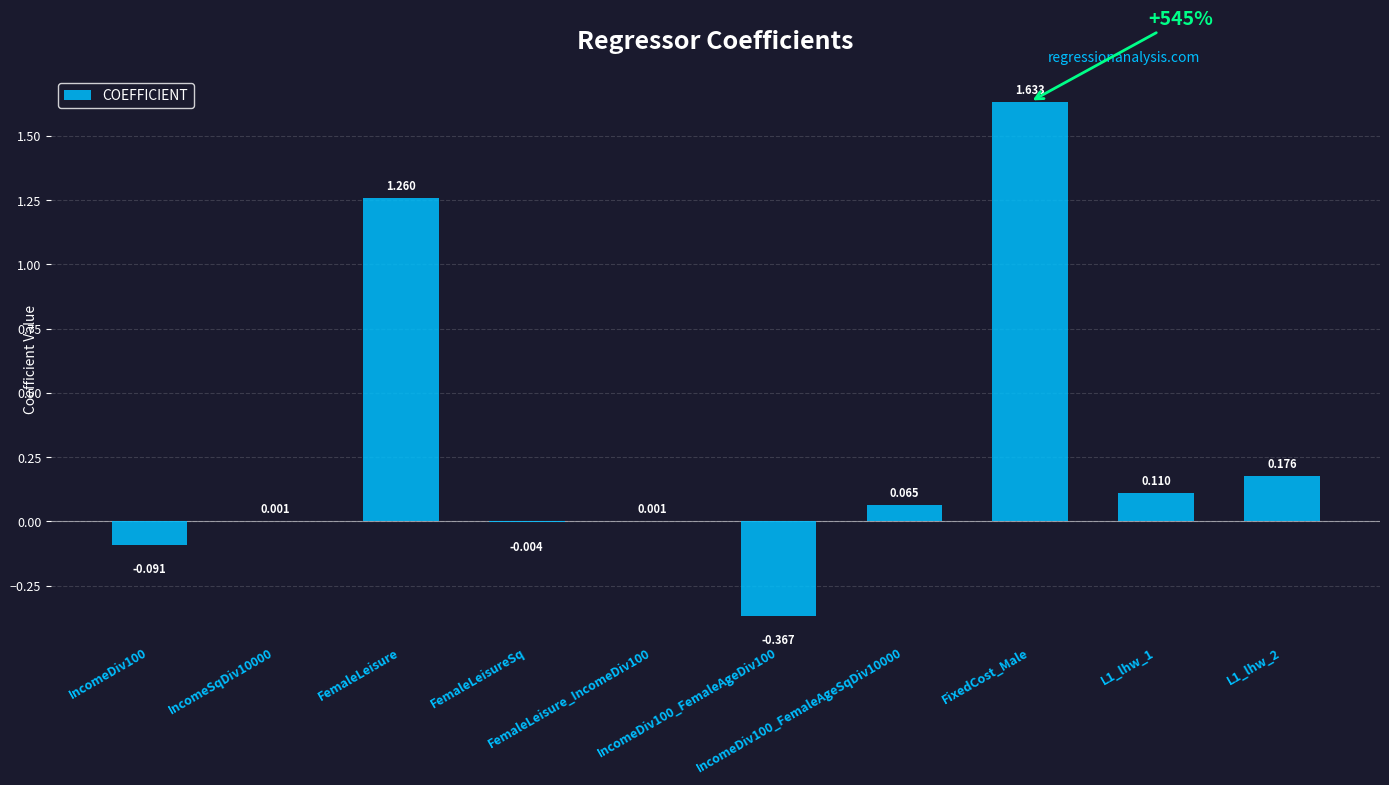

Count the number of data series in this chart.

1